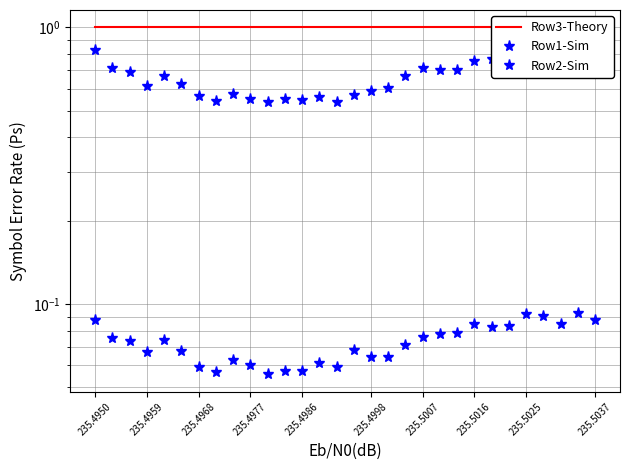

What is the lowest value of the Row1-Sim series?

0.1